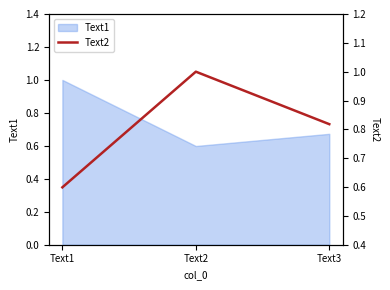

Does the chart display data point markers on the line(s)?

No